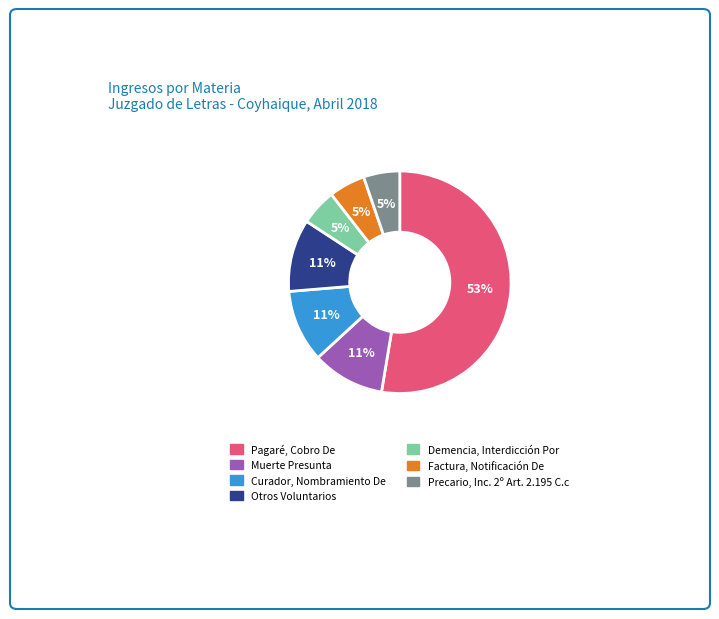

Which has a higher value, Factura, Notificación De or Curador, Nombramiento De?

Curador, Nombramiento De